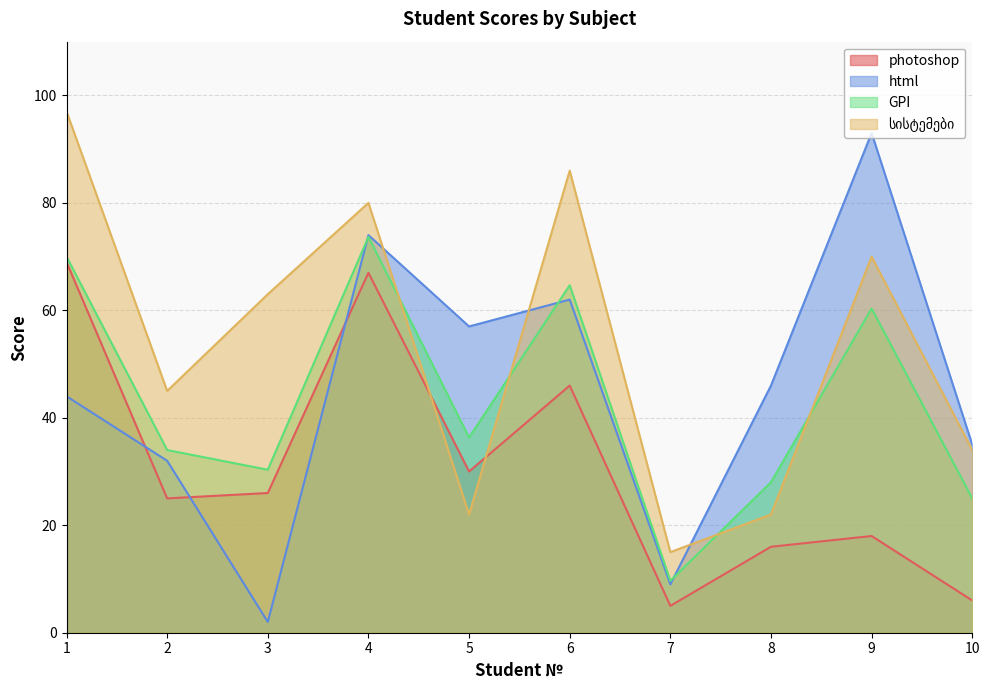

Count the number of data series in this chart.

4